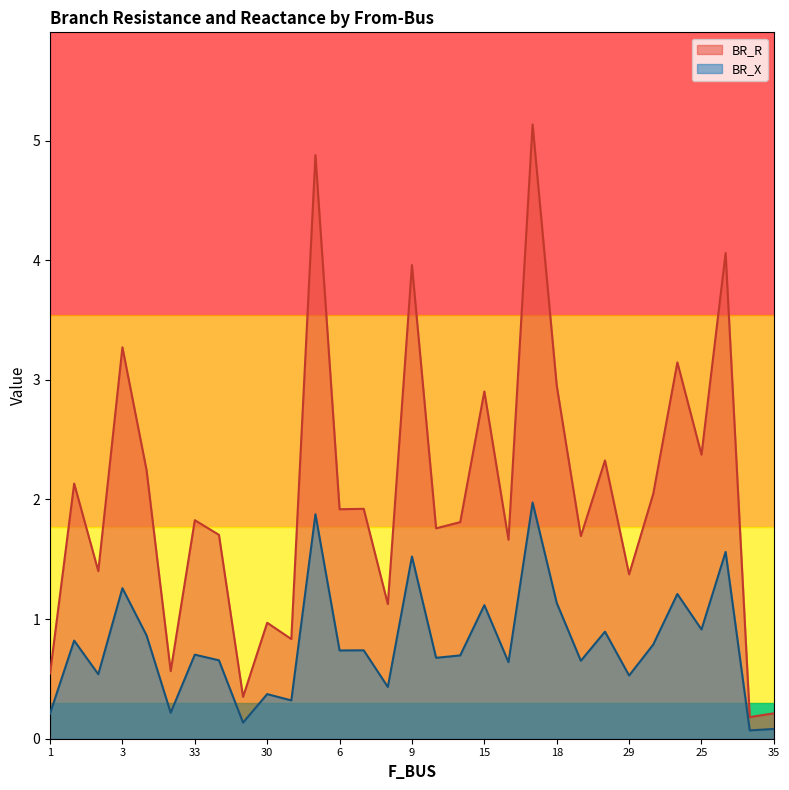

The BR_X series shows 0.9 at 25. True or false?

True